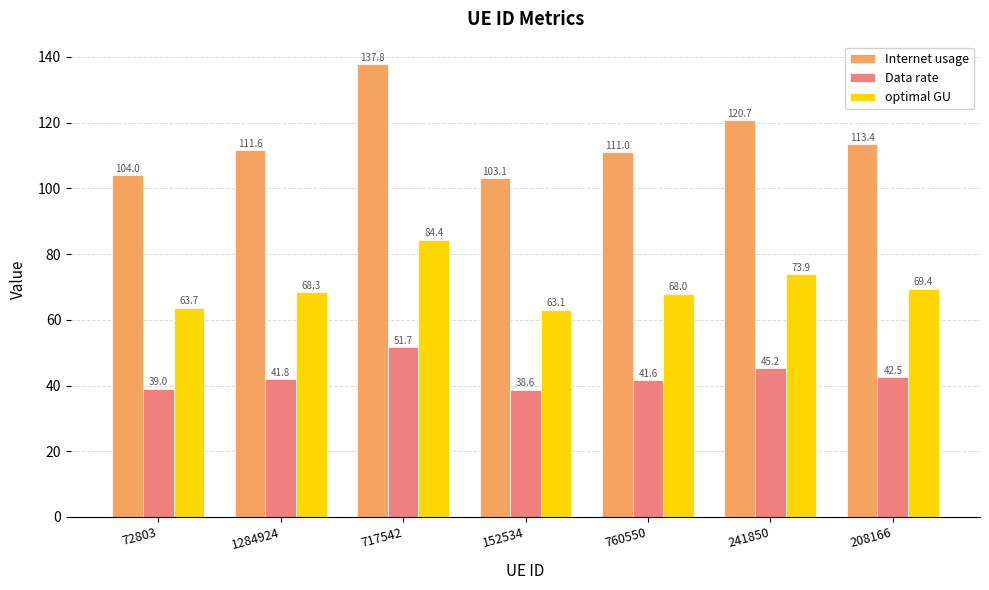

What is the label of the 3rd bar from the right?

760550